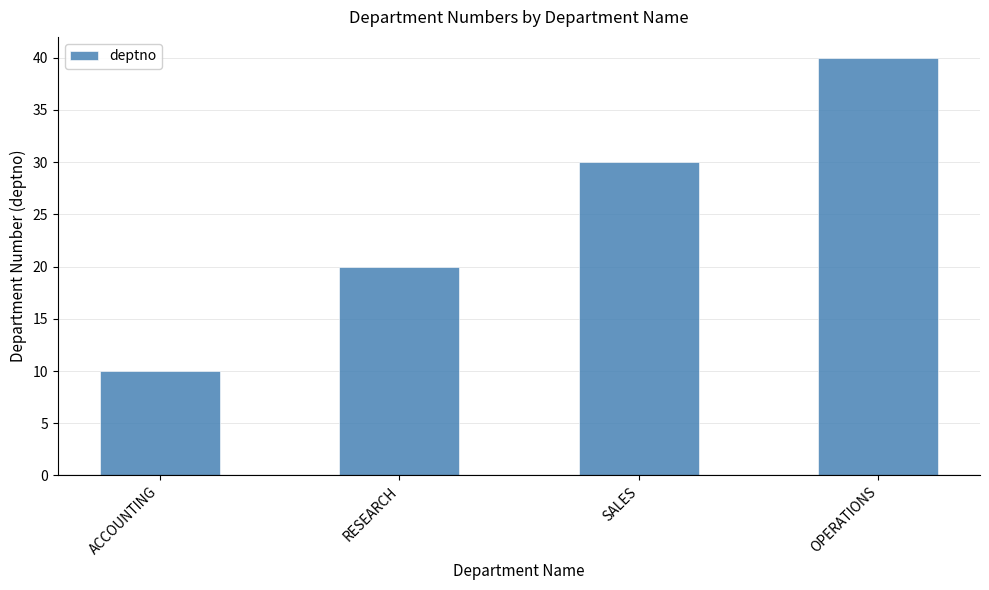

How many values are below 30?

2